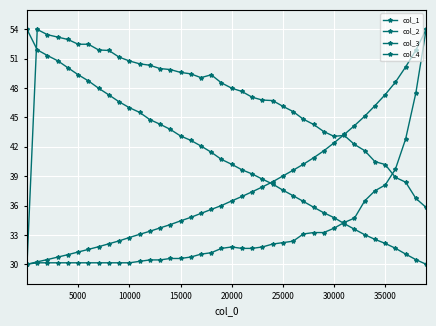

Reading left to right, what are all the values shown in this chart?

col_1: 30.0	30.2	30.5	30.7	31.0	31.3	31.5	31.8	32.1	32.4	32.7	33.1	33.4	33.7	34.1	34.4	34.8	35.2	35.6	36.0	36.5	36.9	37.4	37.9	38.4	39.0	39.6	40.2	40.9	41.6	42.4	43.3	44.2	45.1	46.2	47.3	48.6	50.2	51.9	54.0
col_2: 54.0	51.9	51.3	50.8	50.1	49.4	48.7	48.0	47.3	46.6	46.0	45.5	44.8	44.3	43.8	43.1	42.7	42.1	41.5	40.7	40.2	39.7	39.2	38.7	38.2	37.6	37.0	36.4	35.8	35.3	34.8	34.2	33.6	33.0	32.5	32.1	31.6	31.0	30.5	30.0
col_3: 30.0	30.1	30.1	30.1	30.1	30.1	30.1	30.1	30.1	30.1	30.1	30.3	30.4	30.4	30.6	30.6	30.7	31.0	31.2	31.6	31.8	31.6	31.6	31.8	32.1	32.2	32.4	33.1	33.2	33.2	33.7	34.3	34.7	36.5	37.5	38.1	39.7	42.8	47.5	54.0
col_4: 30.0	54.0	53.5	53.2	53.0	52.5	52.5	51.9	51.9	51.2	50.8	50.5	50.3	50.0	49.9	49.6	49.5	49.1	49.4	48.5	48.0	47.7	47.1	46.8	46.7	46.1	45.6	44.8	44.3	43.6	43.1	43.2	42.2	41.6	40.5	40.2	38.9	38.4	36.7	35.8